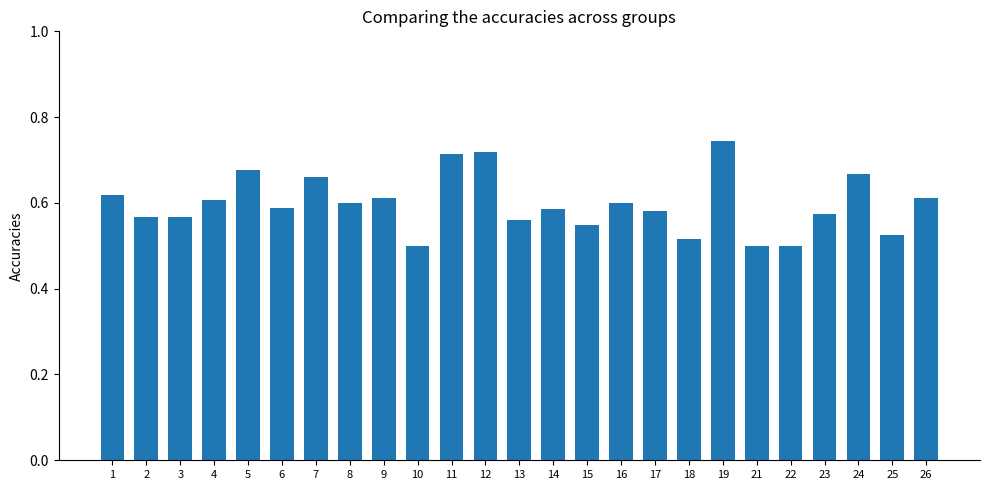

What is the sum of all values?

14.9